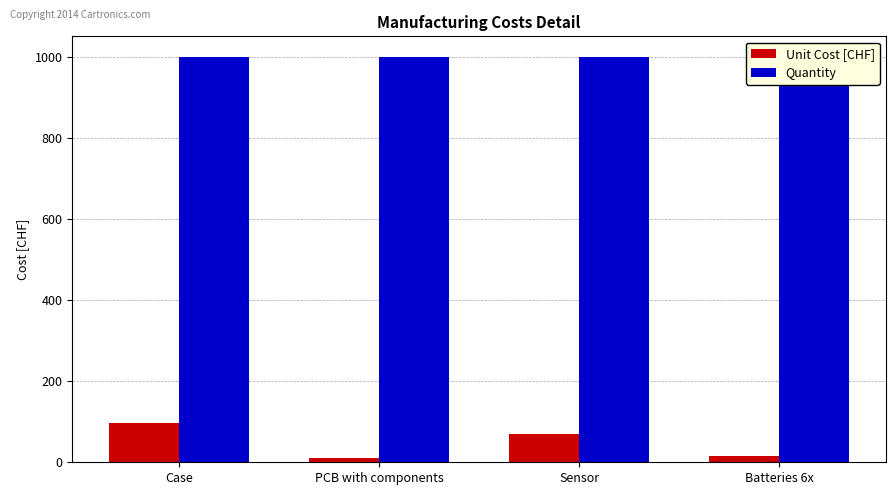

What position from the right is PCB with components?

3